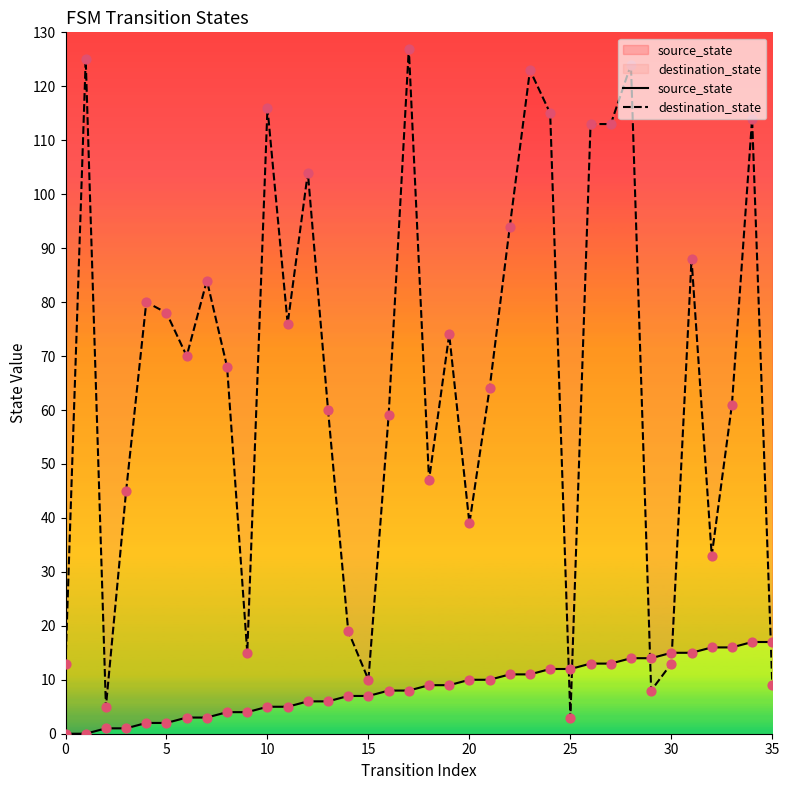

What are all the series names shown in the legend?

source_state, destination_state